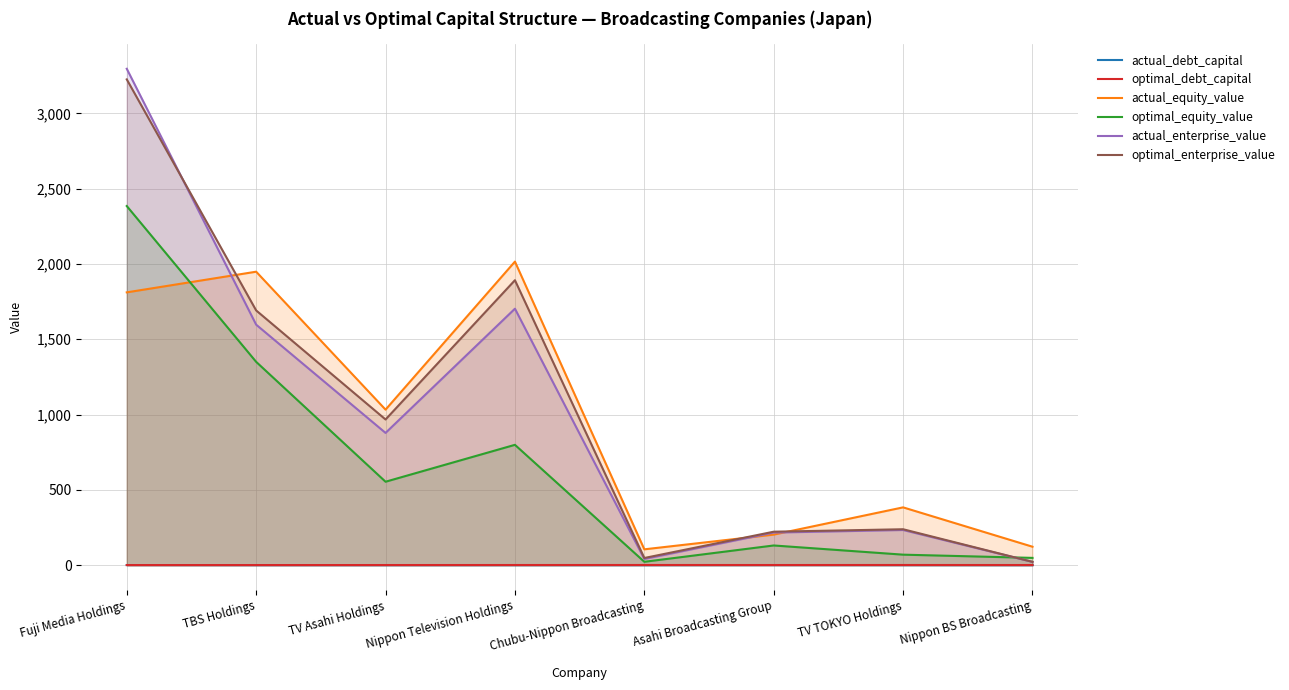

True or false: actual_equity_value and actual_debt_capital cross at least once.

False